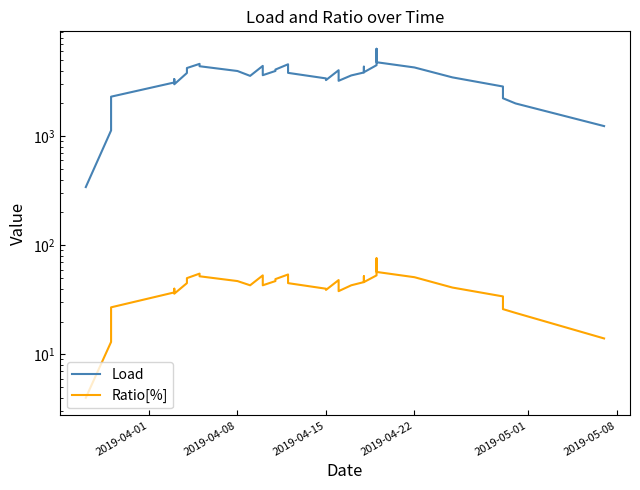

How many values in the Ratio[%] series are below 46?

20